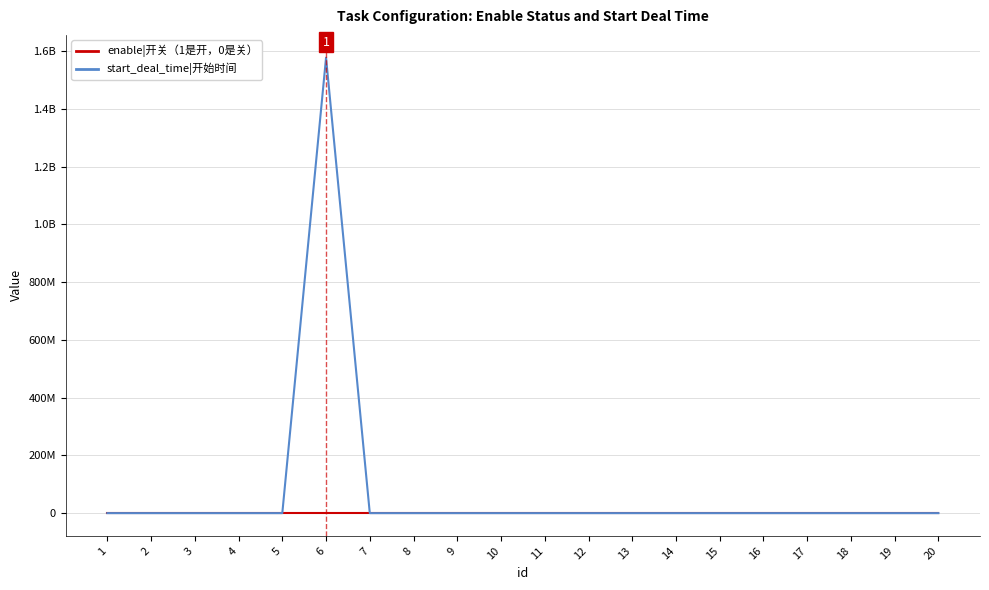

At which category does the chart reach its peak across all series?

6